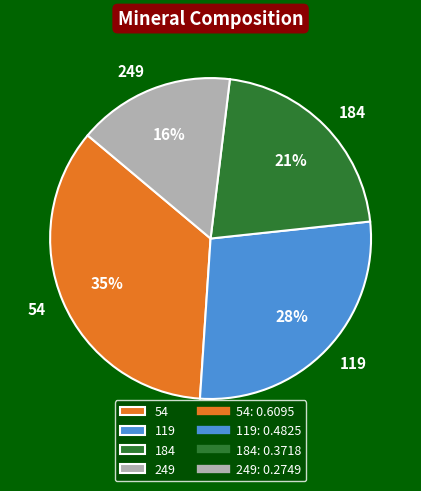

What percentage is the 249 slice, to the nearest percent?

16%